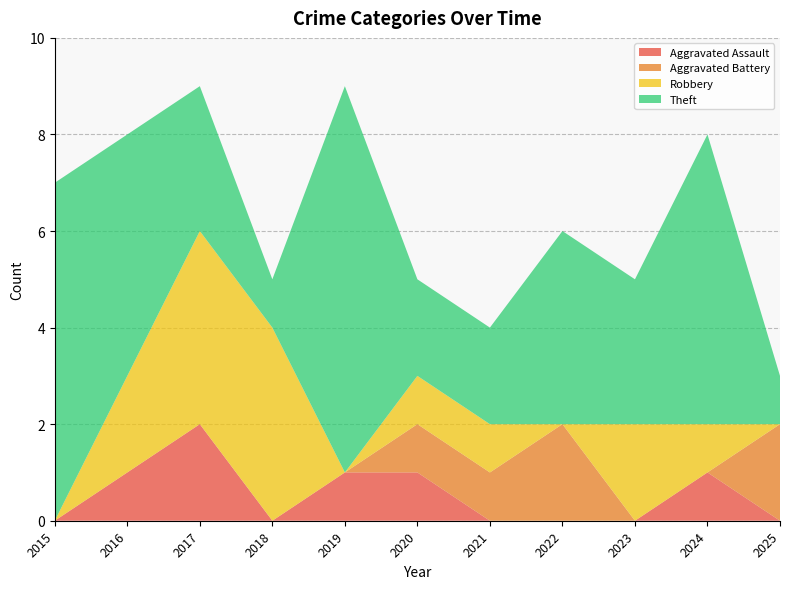

Reading right to left, list all the values displayed in this chart.

Aggravated Assault: 0	1	0	0	0	1	1	0	2	1	0
Aggravated Battery: 2	0	0	2	1	1	0	0	0	0	0
Robbery: 0	1	2	0	1	1	0	4	4	2	0
Theft: 1	6	3	4	2	2	8	1	3	5	7